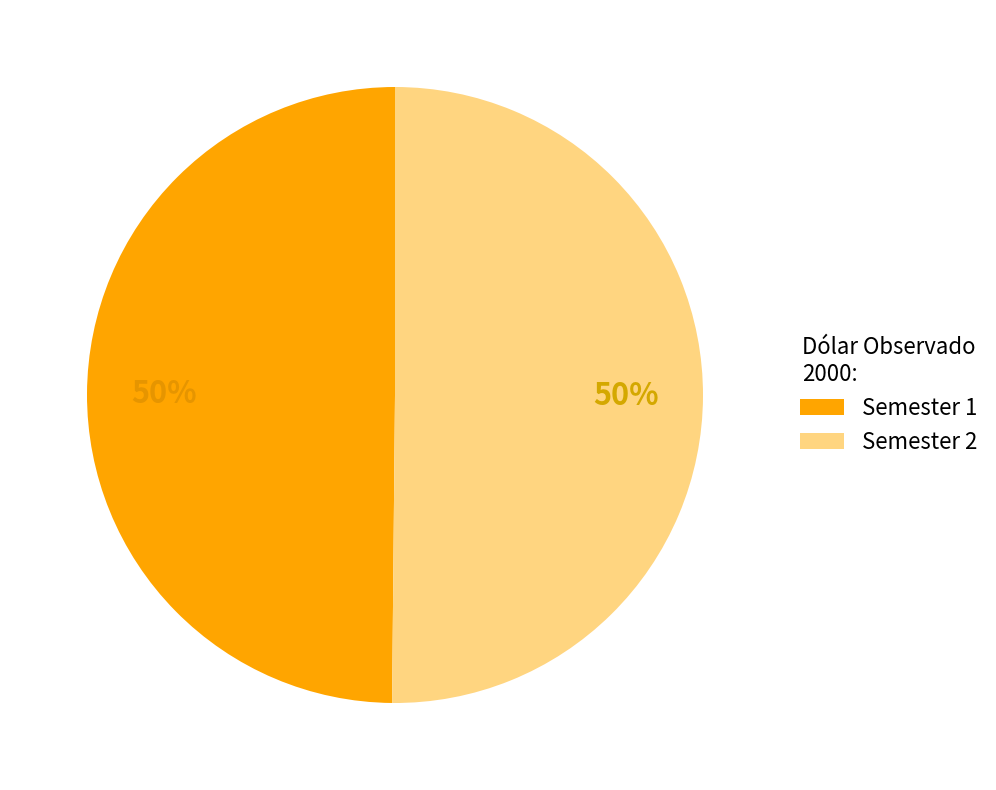

The Semester 2 slice represents 37% of the pie. True or false?

False